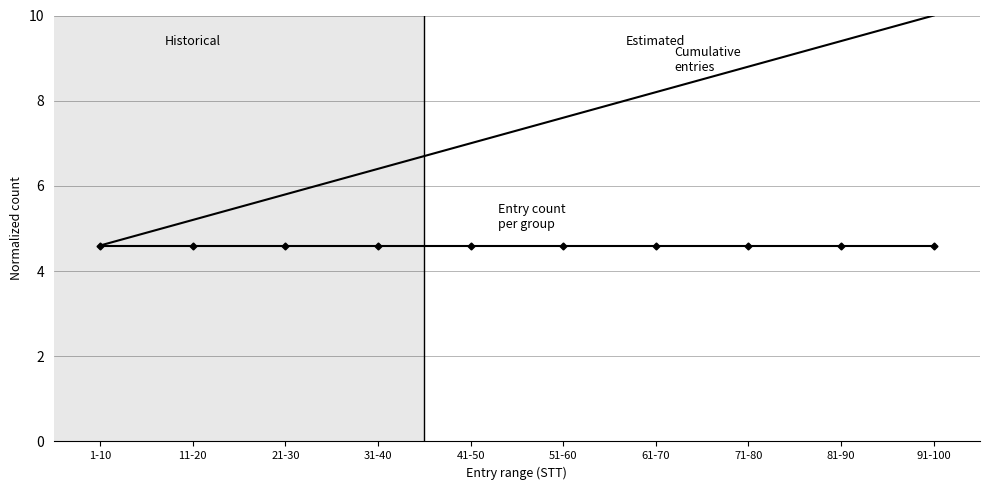

At which category is the sum across all series the highest?

91-100